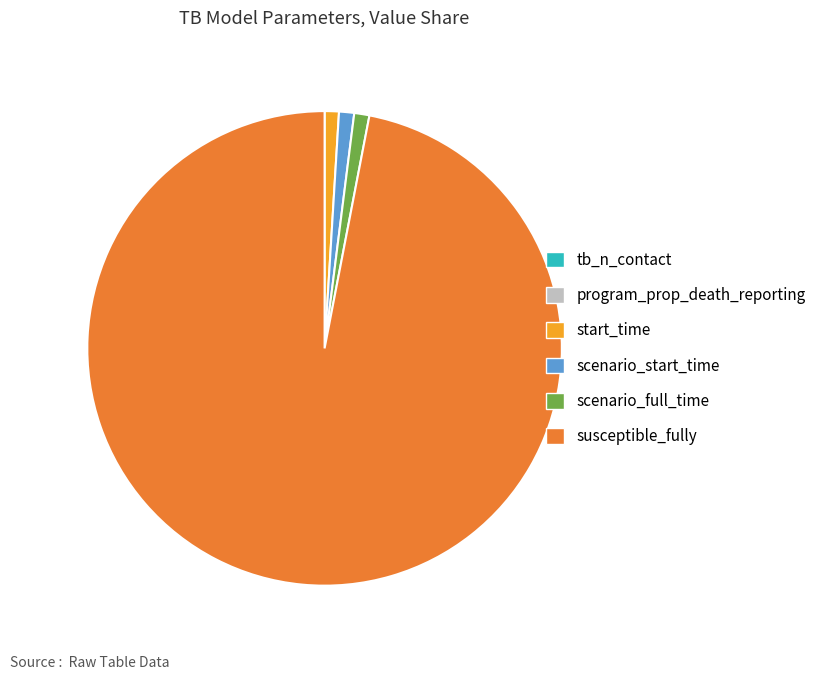

Is it true that scenario_full_time is 1% of the pie?

True